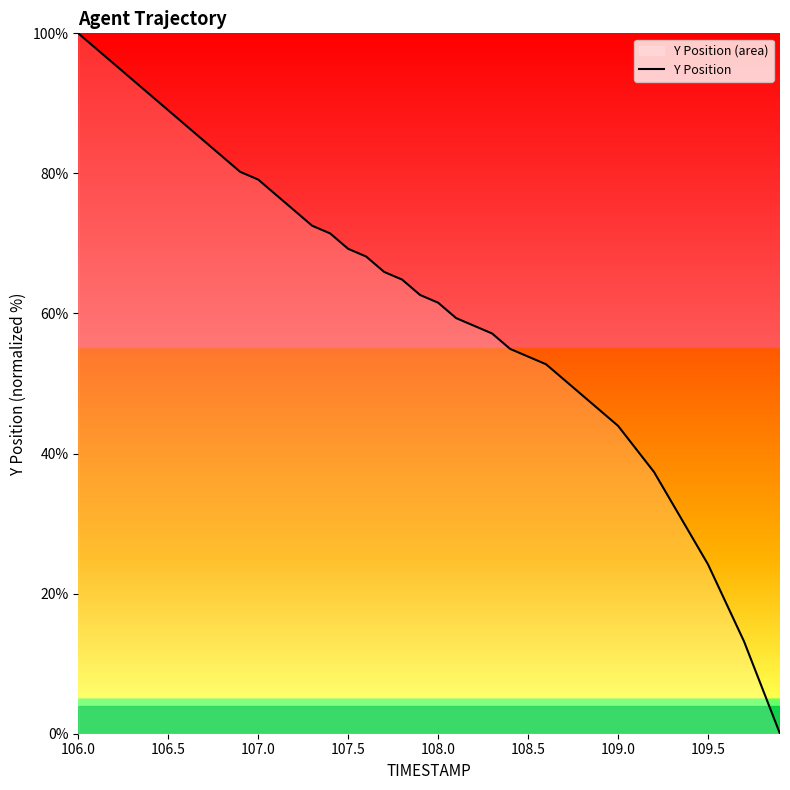

Does the chart have visible grid lines?

No